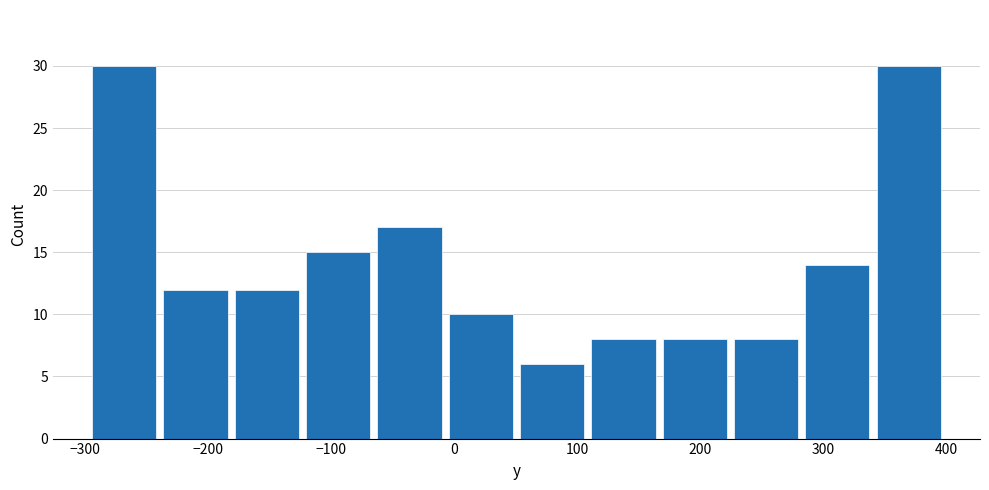

Reading left to right, transcribe this chart: for each bar, give the range it covers on the x-axis and its height. Neither the bar edges nor the heights are printed on the chart, so give them approximately, as read against the axes.

-300 to -240: 30
-240 to -180: 12
-180 to -120: 12
-120 to -70: 15
-70 to -10: 17
-10 to 50: 10
50 to 110: 6
110 to 170: 8
170 to 220: 8
220 to 280: 8
280 to 340: 14
340 to 400: 30